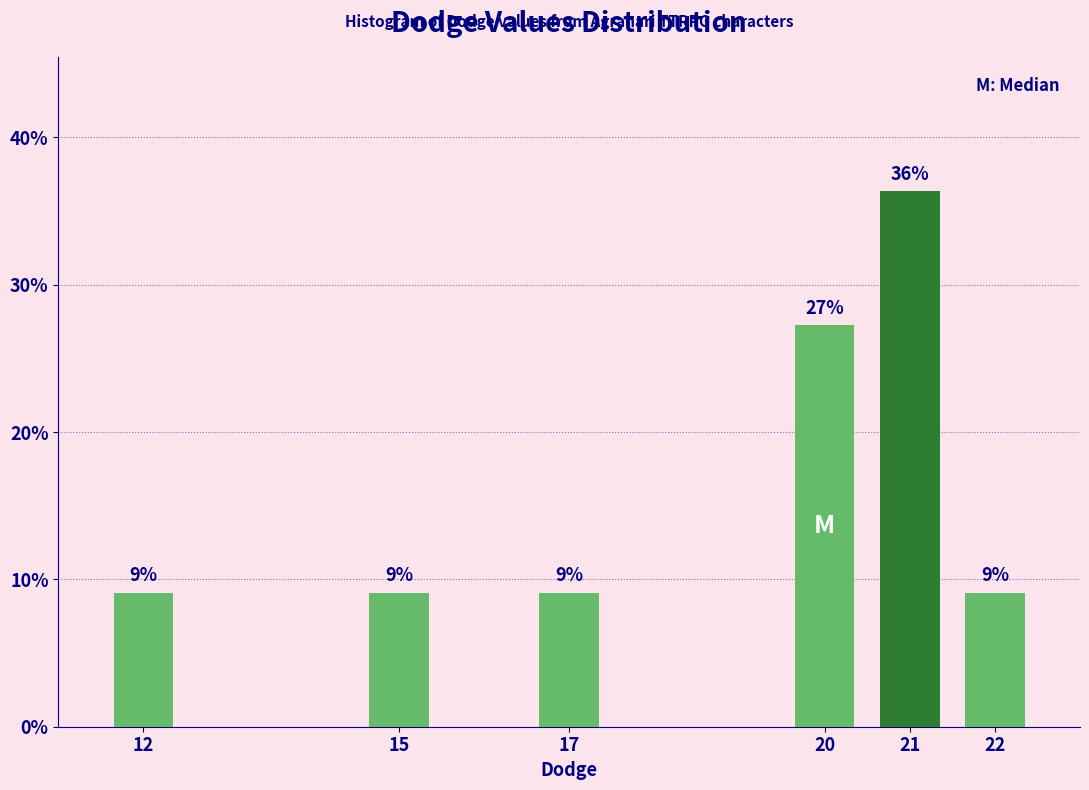

Does the chart contain any negative values?

No